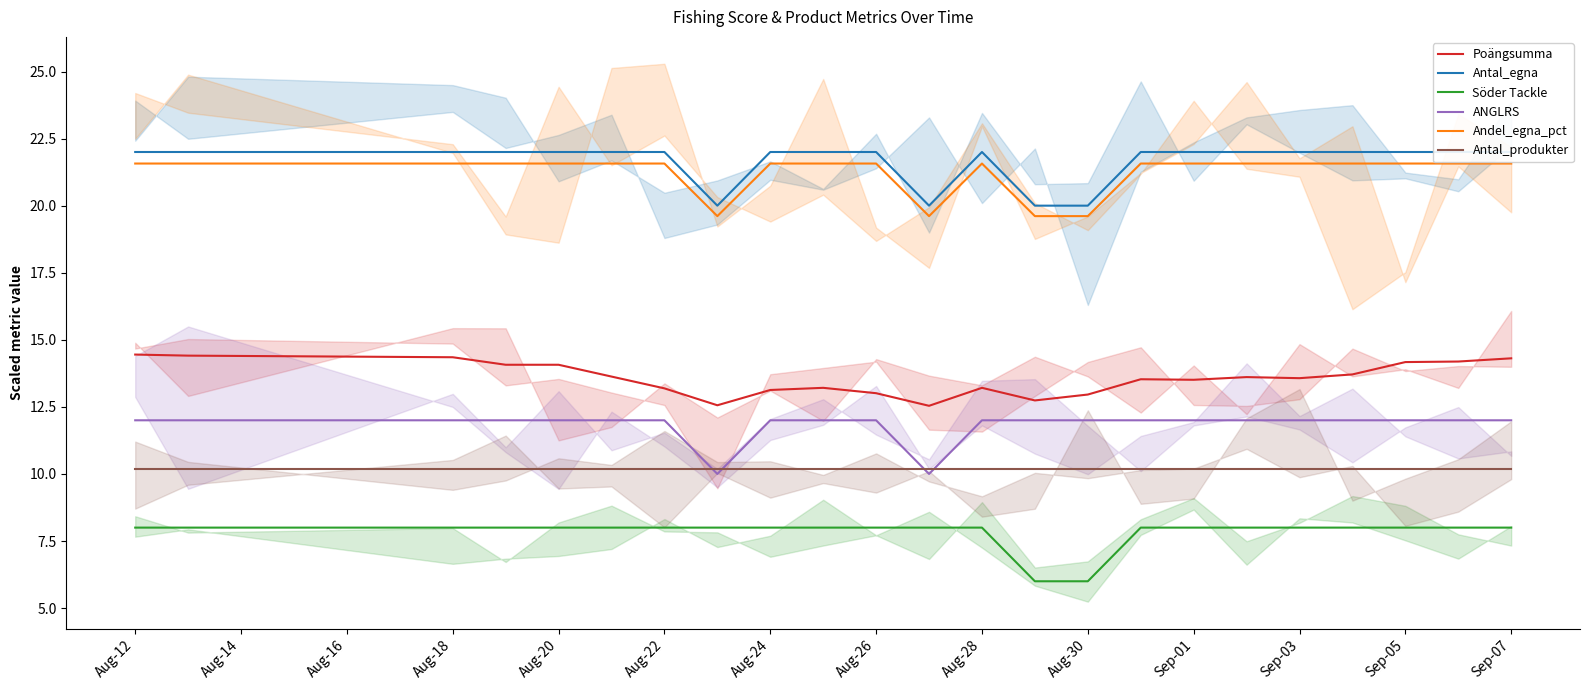

What is the spread (max minus min) of values at Aug-20?

14.0